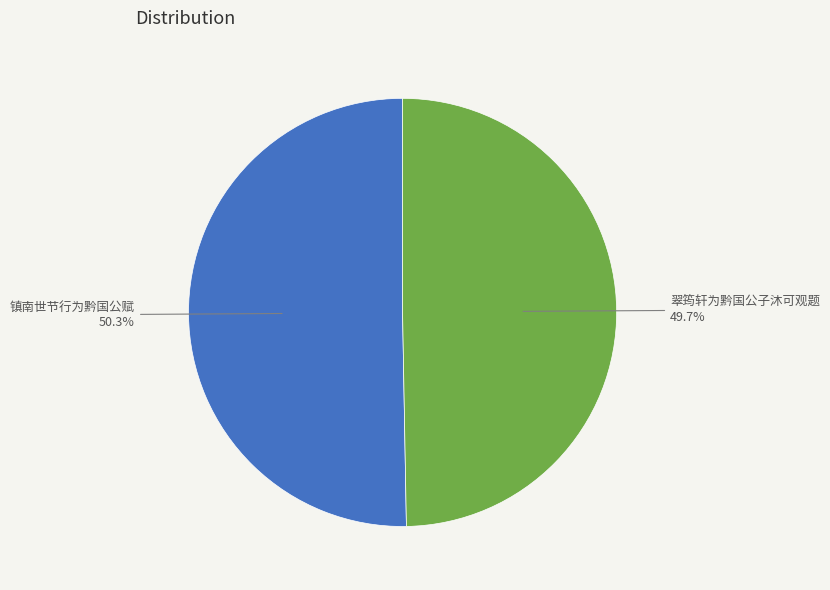

To the nearest percent, what percentage of the pie is 镇南世节行为黔国公赋?

50%